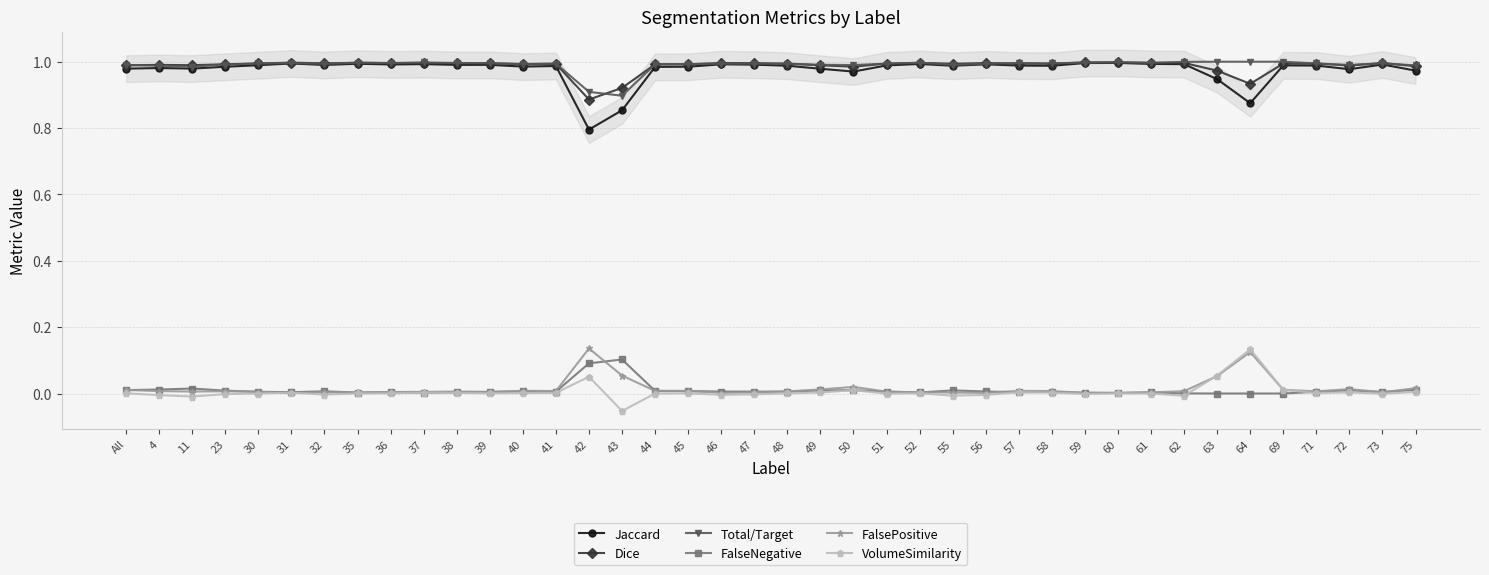

How many series are shown in this chart?

6